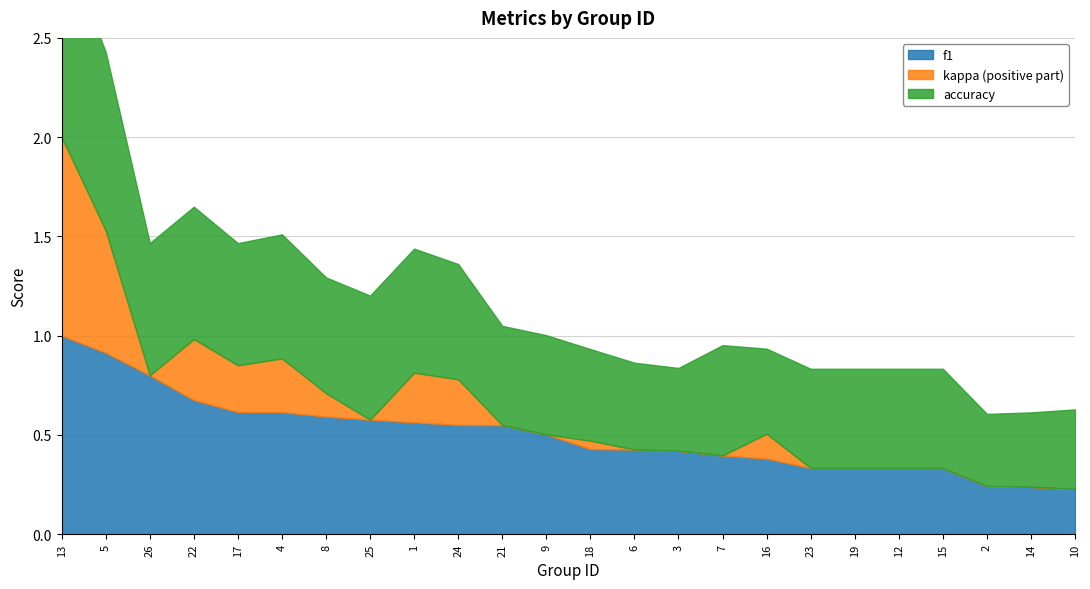

Reading left to right, what are all the values shown in this chart?

f1: 1=0.6	2=0.2	3=0.4	4=0.6	5=0.9	6=0.4	7=0.4	8=0.6	9=0.5	10=0.2	12=0.3	13=1.0	14=0.2	15=0.3	16=0.4	17=0.6	18=0.4	19=0.3	21=0.5	22=0.7	23=0.3	24=0.6	25=0.6	26=0.8
kappa: 1=0.2	2=-0.2	3=-0.2	4=0.3	5=0.6	6=-0.0	7=0.0	8=0.1	9=0.0	10=0.0	12=0.0	13=1.0	14=-0.1	15=0.0	16=0.1	17=0.2	18=0.0	19=0.0	21=0.0	22=0.3	23=0.0	24=0.2	25=-0.2	26=0.0
accuracy: 1=0.6	2=0.4	3=0.4	4=0.6	5=0.9	6=0.4	7=0.6	8=0.6	9=0.5	10=0.4	12=0.5	13=1.0	14=0.4	15=0.5	16=0.4	17=0.6	18=0.5	19=0.5	21=0.5	22=0.7	23=0.5	24=0.6	25=0.6	26=0.7